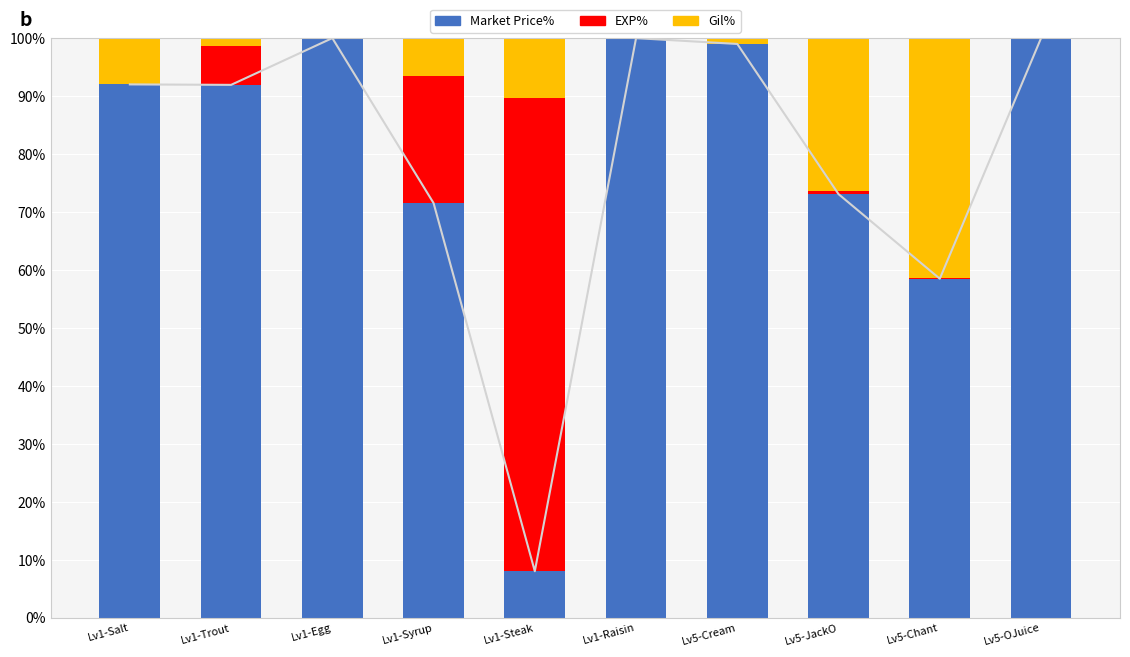

The value of Gil% at Lv1-Salt is 13.4. True or false?

False